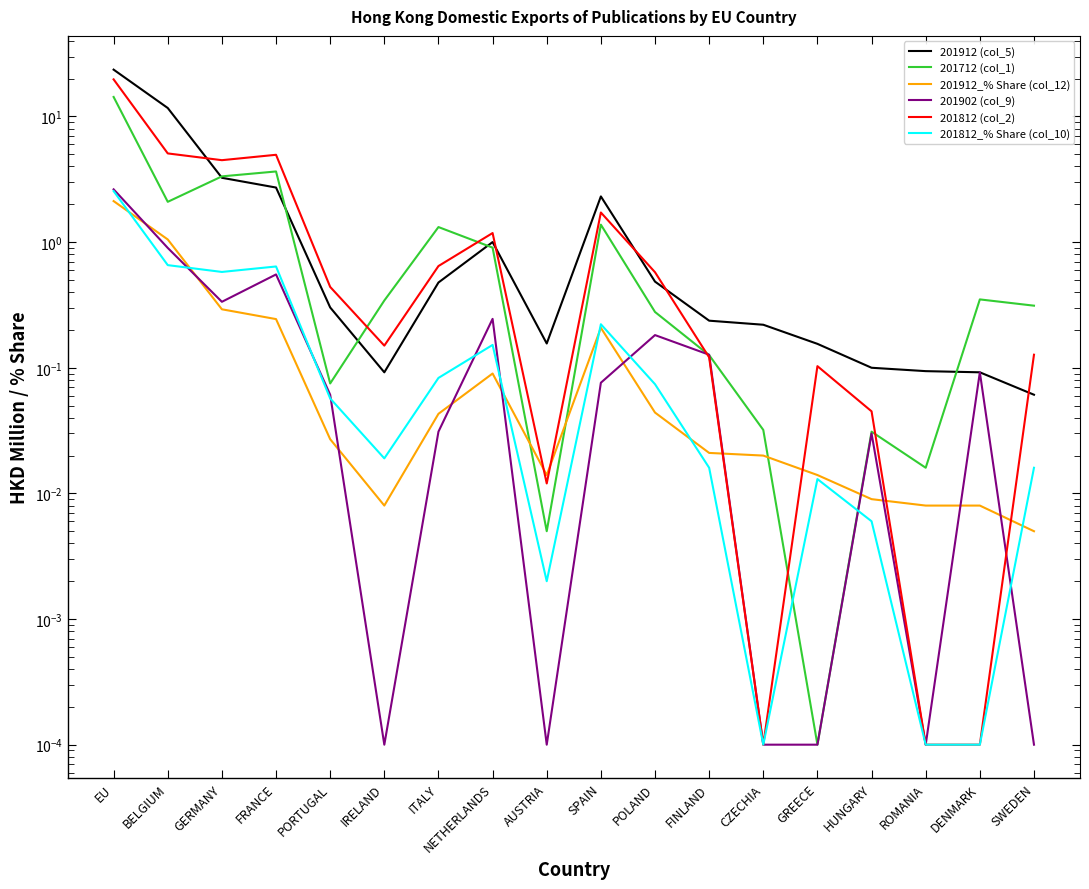

What is the spread (max minus min) of values at FINLAND?

0.2